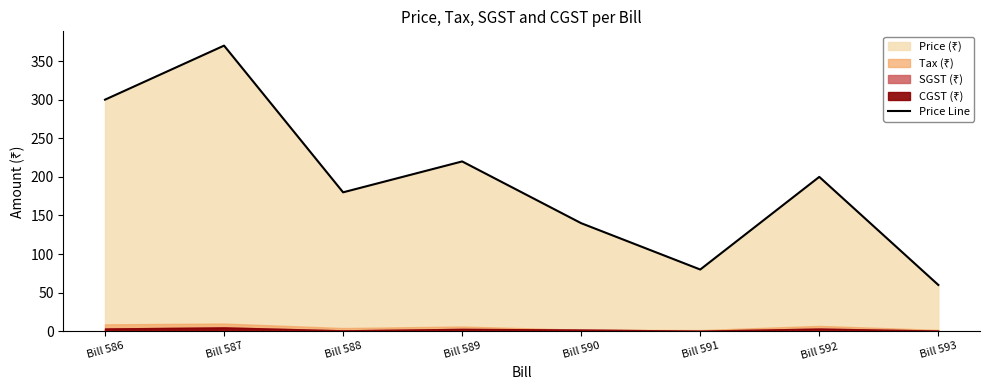

The chart shows a value of 370 at Bill 587. True or false?

True